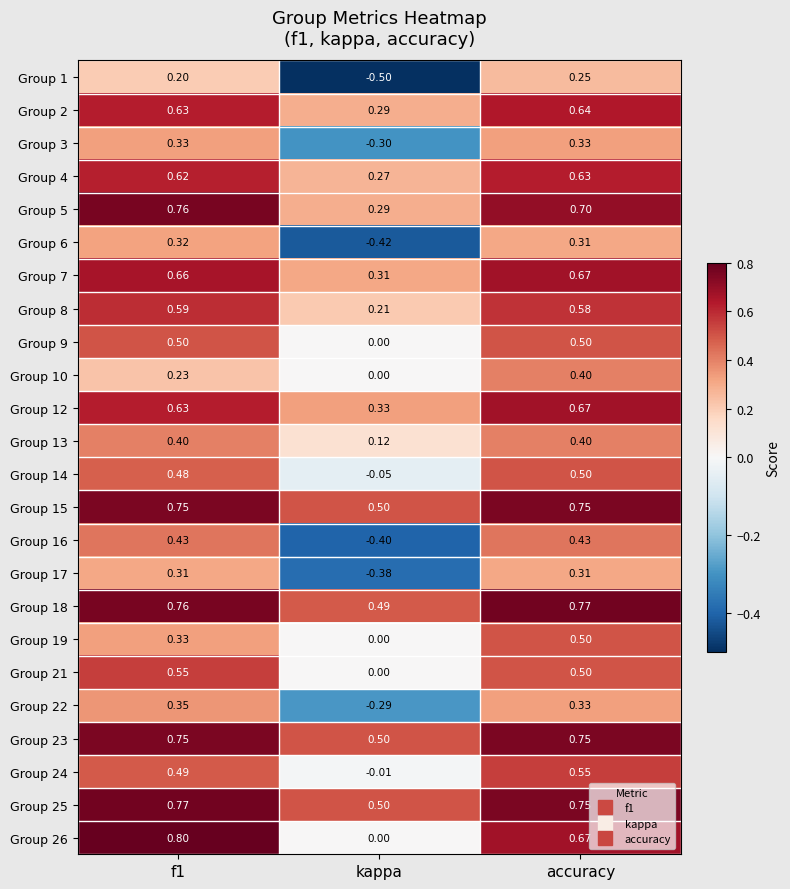

Is the value of Group 13 at accuracy greater than the value of Group 21 at f1?

No